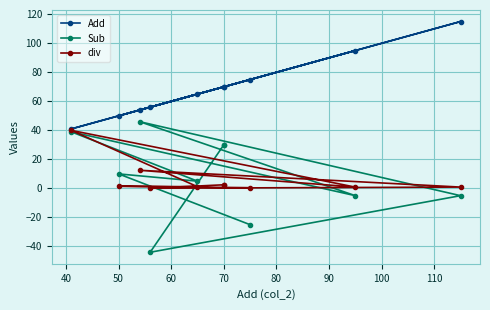

In Add, how many points are higher than both neighbors (excluding endpoints)?

3